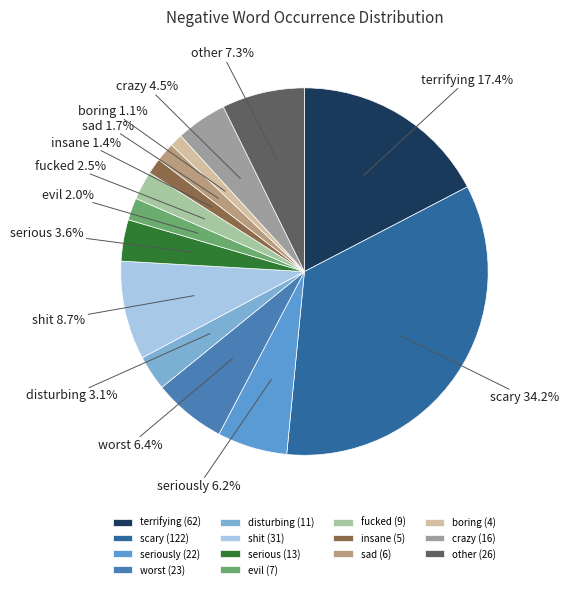

How many segments does this pie chart have?

14